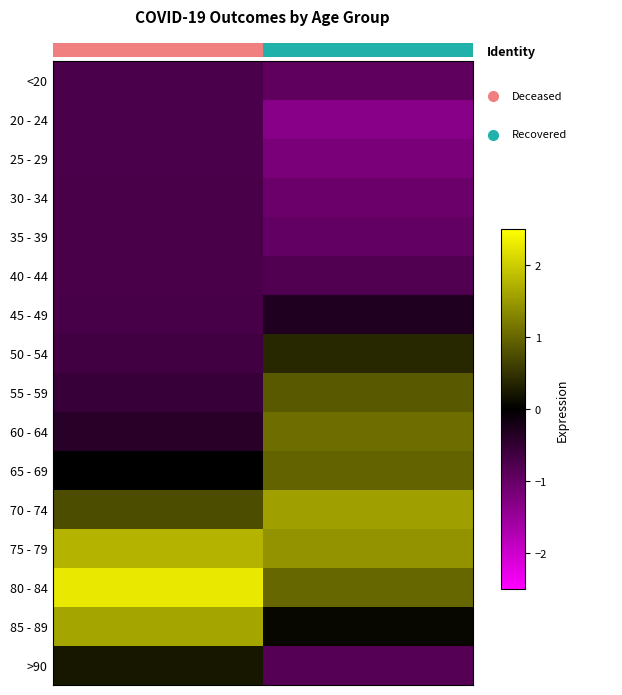

Which has a higher value, patients_deceased or patients_recovered?

patients_deceased